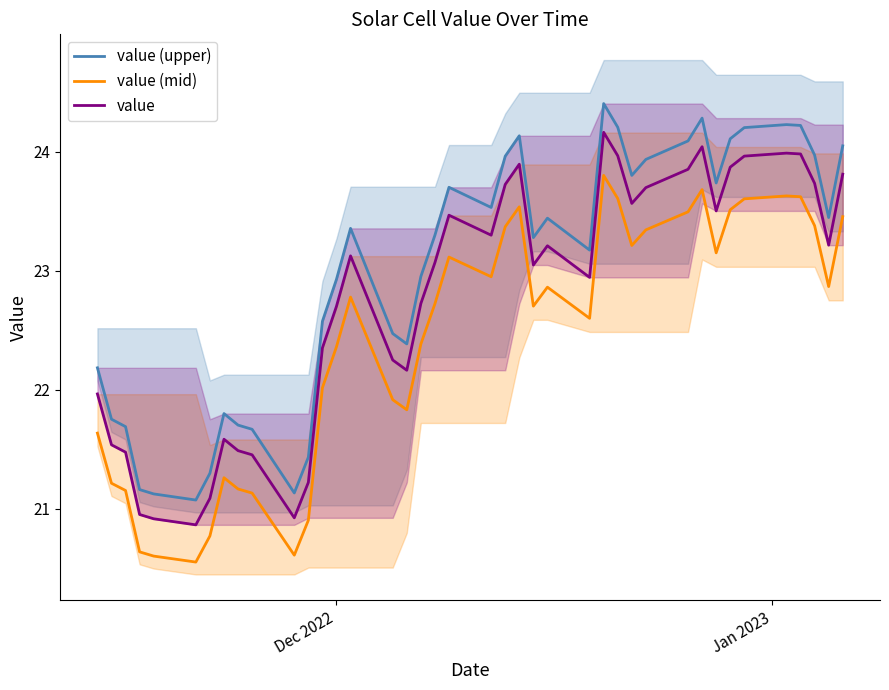

What is the lowest value of the value series?

20.9